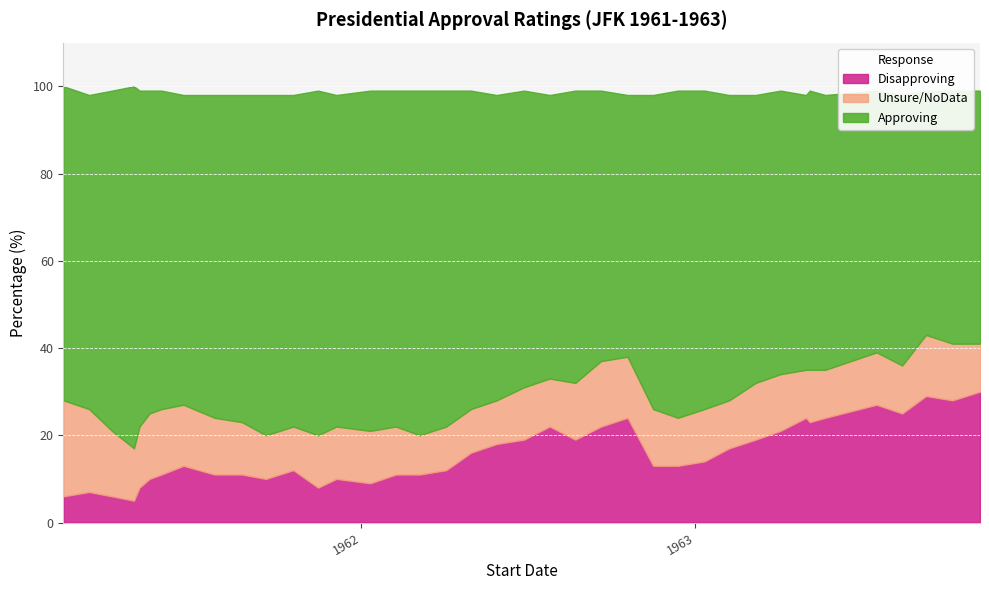

True or false: Approving and Unsure/NoData intersect in this chart.

False